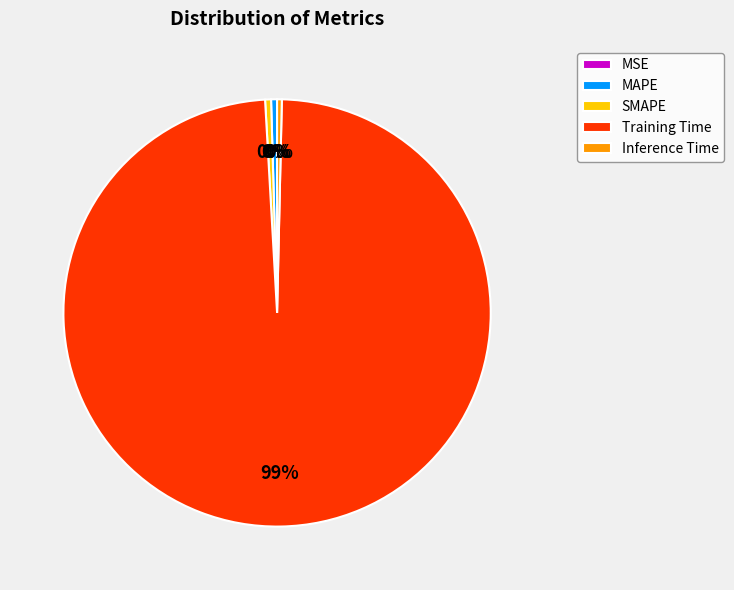

Which slice represents more than half of the pie?

Training Time